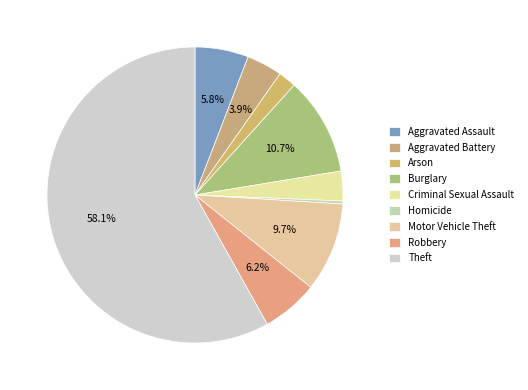

How many slices are in this pie chart?

9